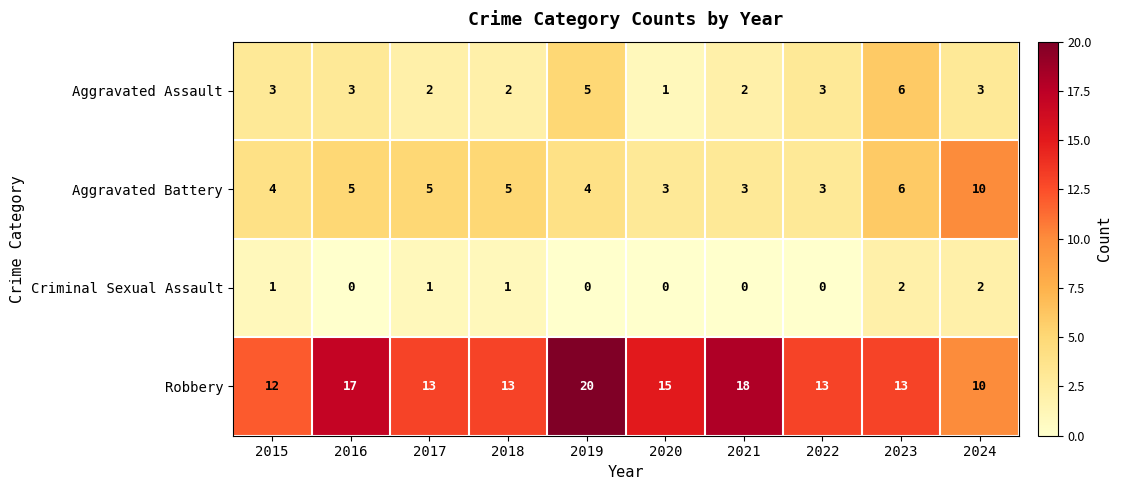

Rank the series at 2019 from highest to lowest value.

Robbery, Aggravated Assault, Aggravated Battery, Criminal Sexual Assault